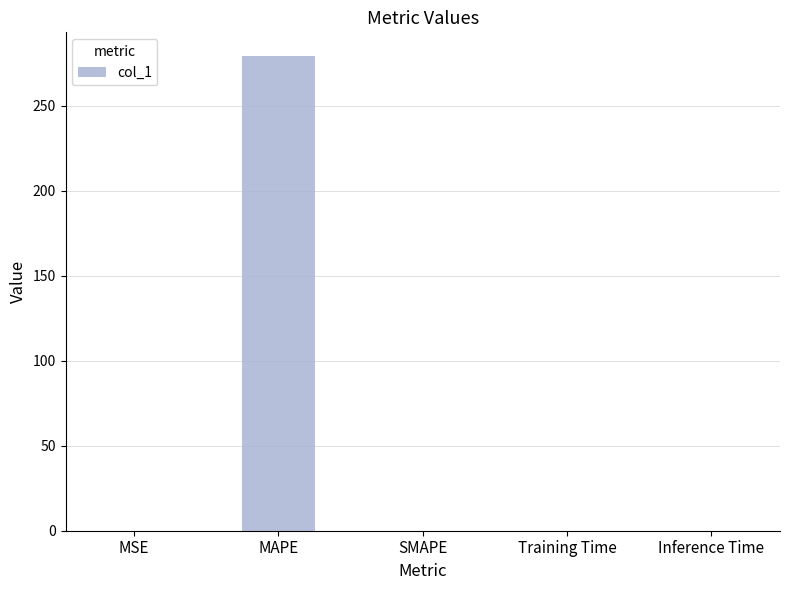

What is the greatest value displayed?

279.3